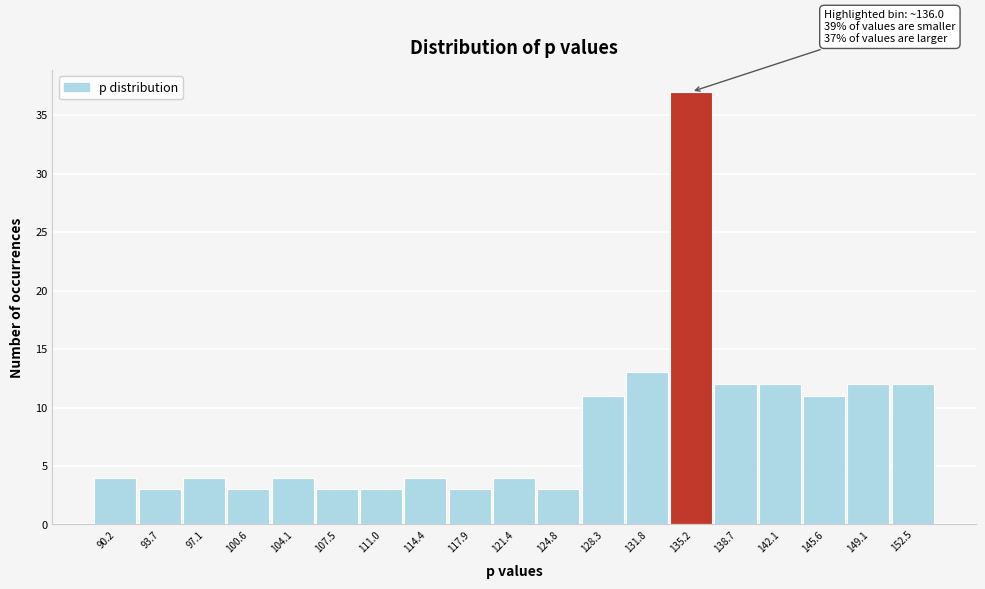

Reading left to right, list all the values displayed in this chart.

90.2=4	93.7=3	97.1=4	100.6=3	104.1=4	107.5=3	111.0=3	114.4=4	117.9=3	121.4=4	124.8=3	128.3=11	131.8=13	135.2=37	138.7=12	142.1=12	145.6=11	149.1=12	152.5=12